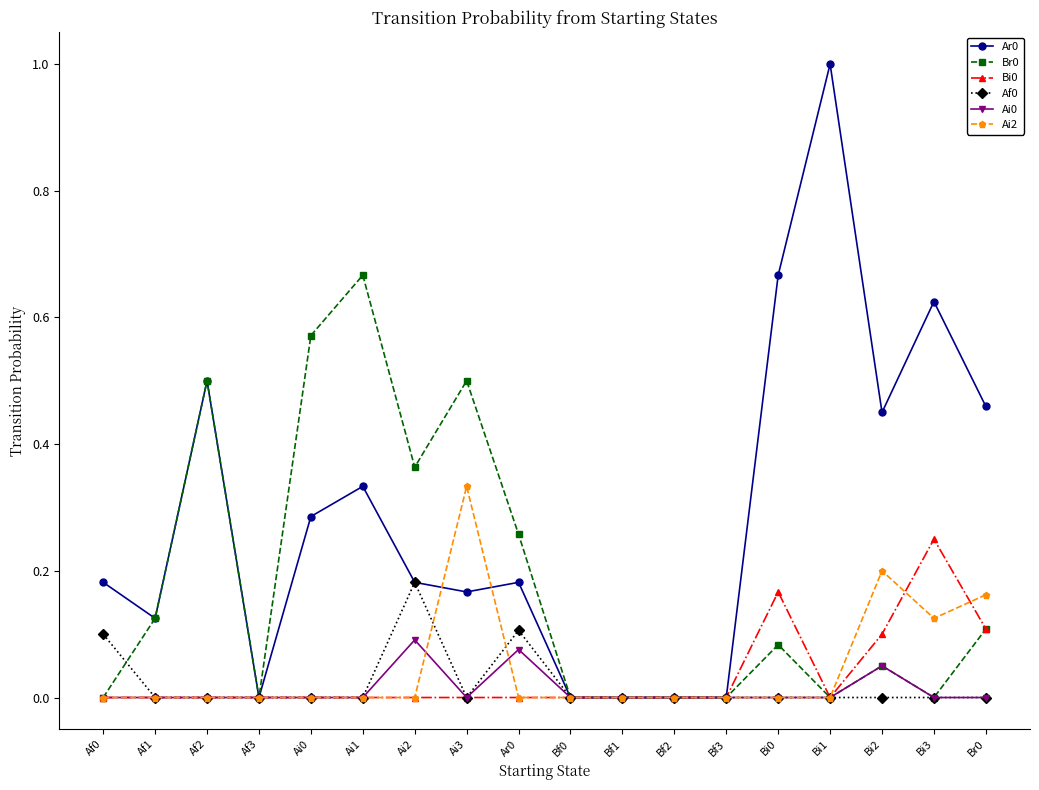

The Ar0 series shows 0.1 at Ai2. True or false?

False